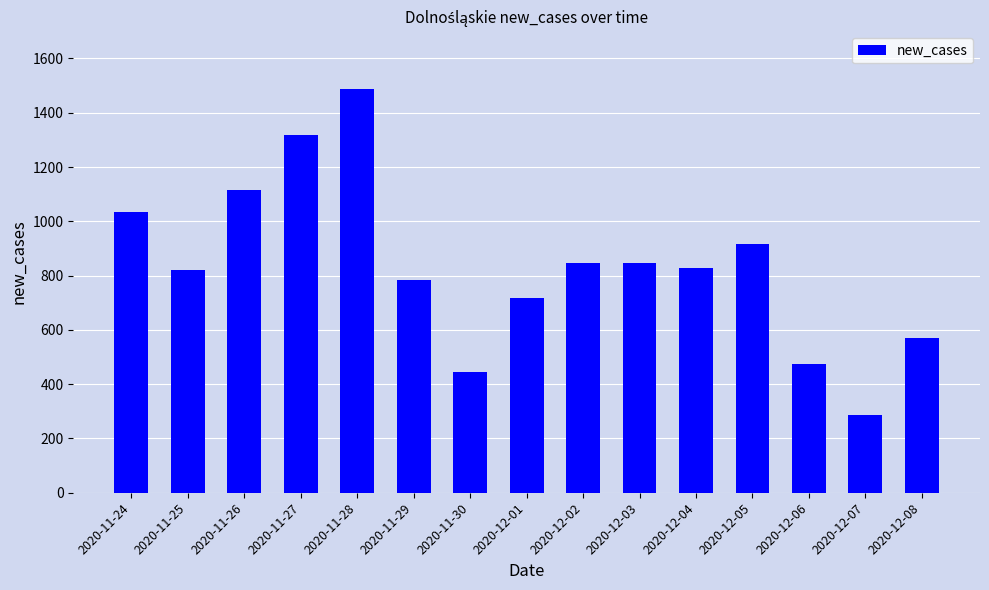

What is the sum of the values at 2020-12-02 and 2020-12-04?

1676